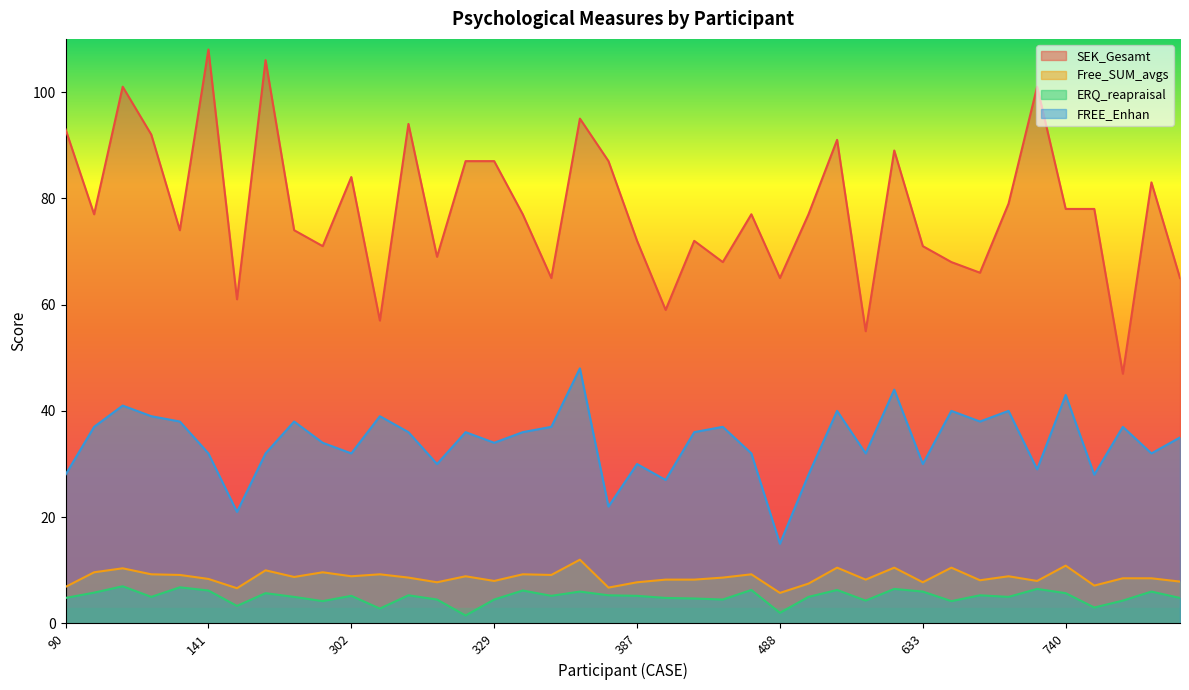

Is the value of FREE_Enhan at 139 greater than the value of ERQ_reapraisal at 322?

Yes